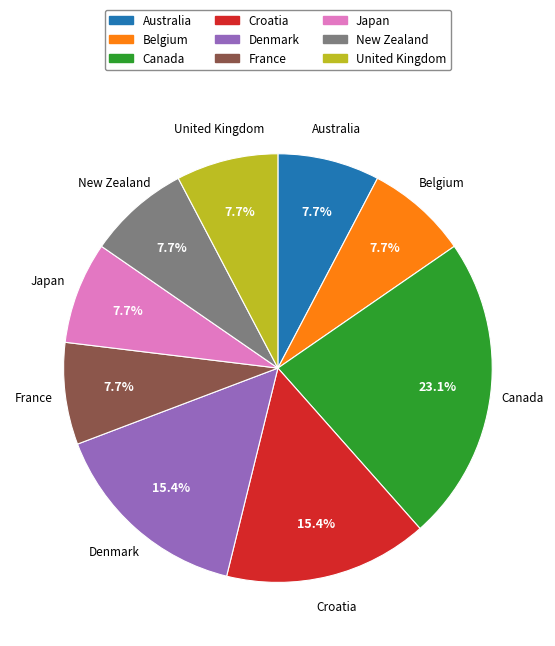

How many slices are in this pie chart?

9